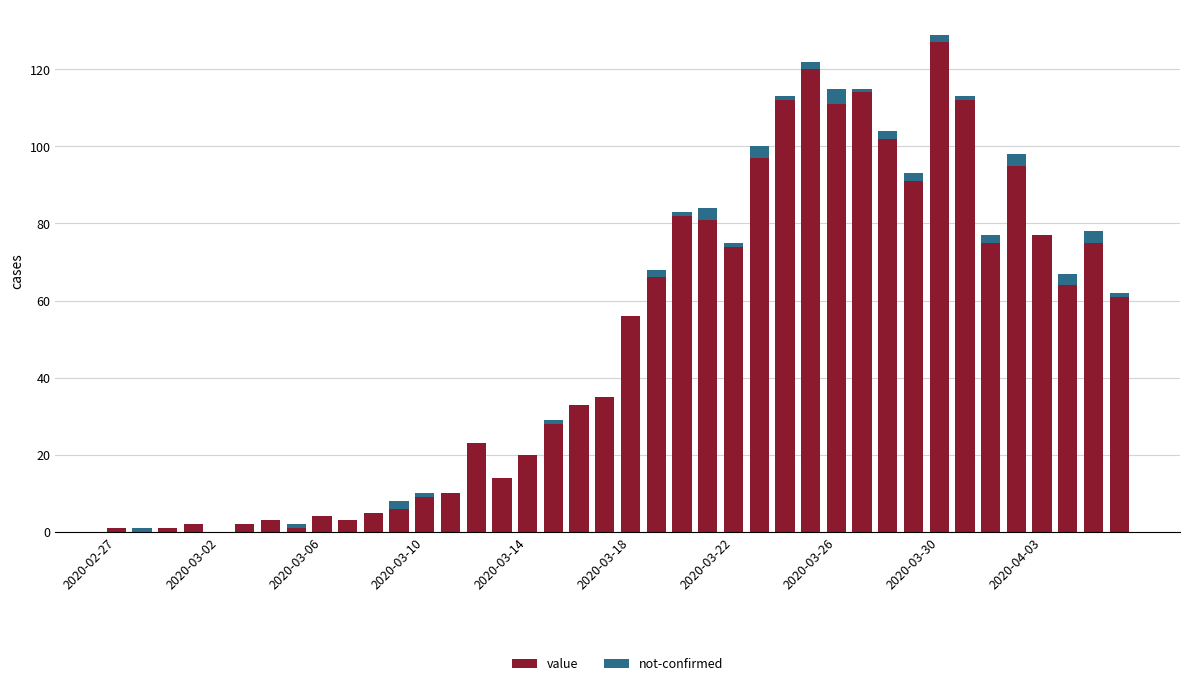

What is the sum of all value values?

1992